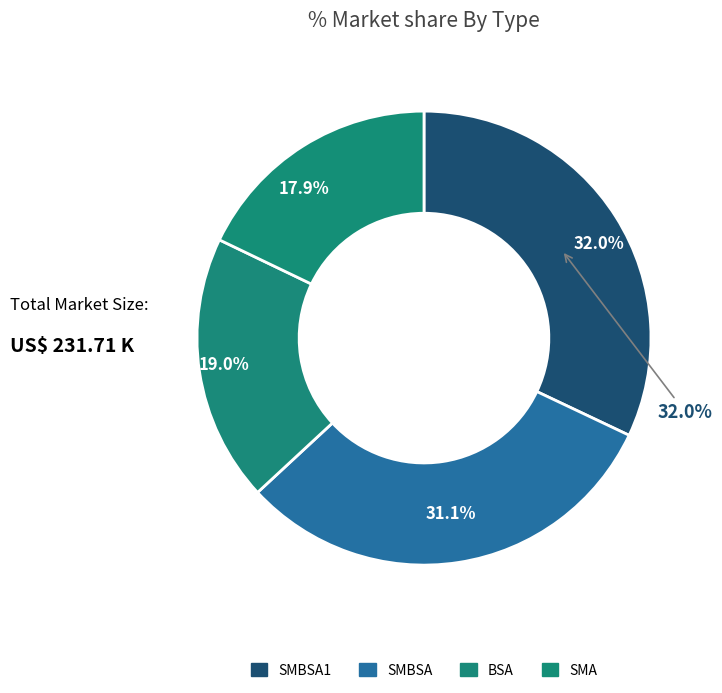

To the nearest percent, what is the difference between the SMBSA and SMA slice percentages?

13%